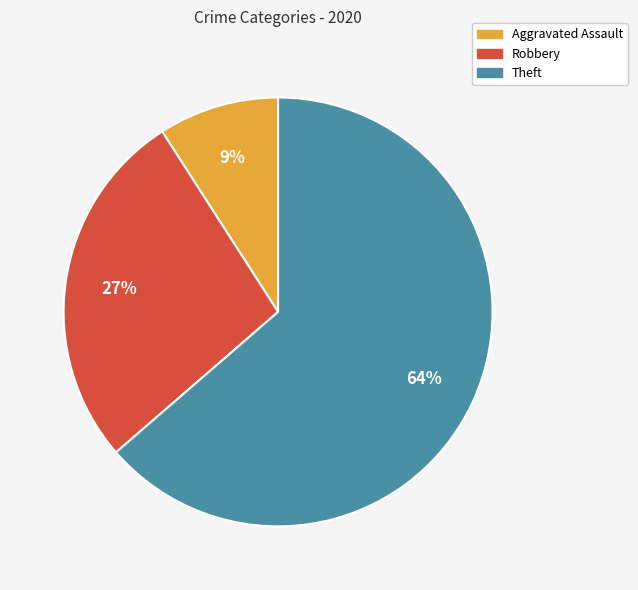

To the nearest percent, what percentage of the pie is Theft?

64%